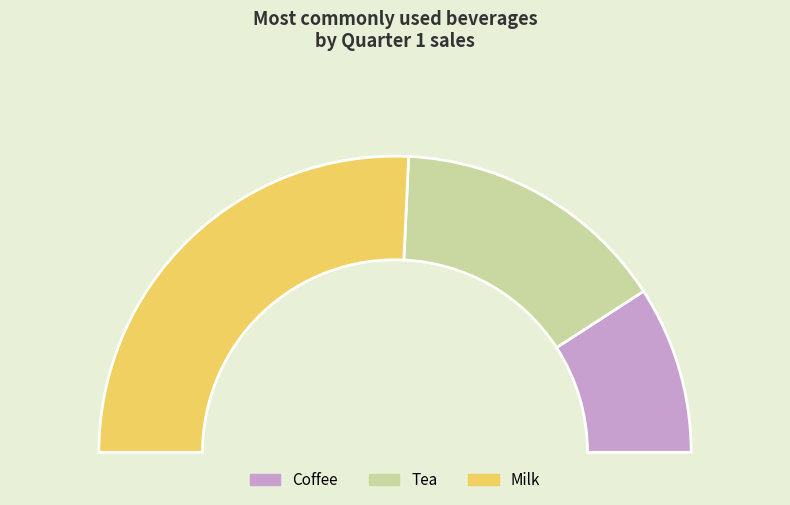

To the nearest percent, what percentage of the pie is Milk?

51%